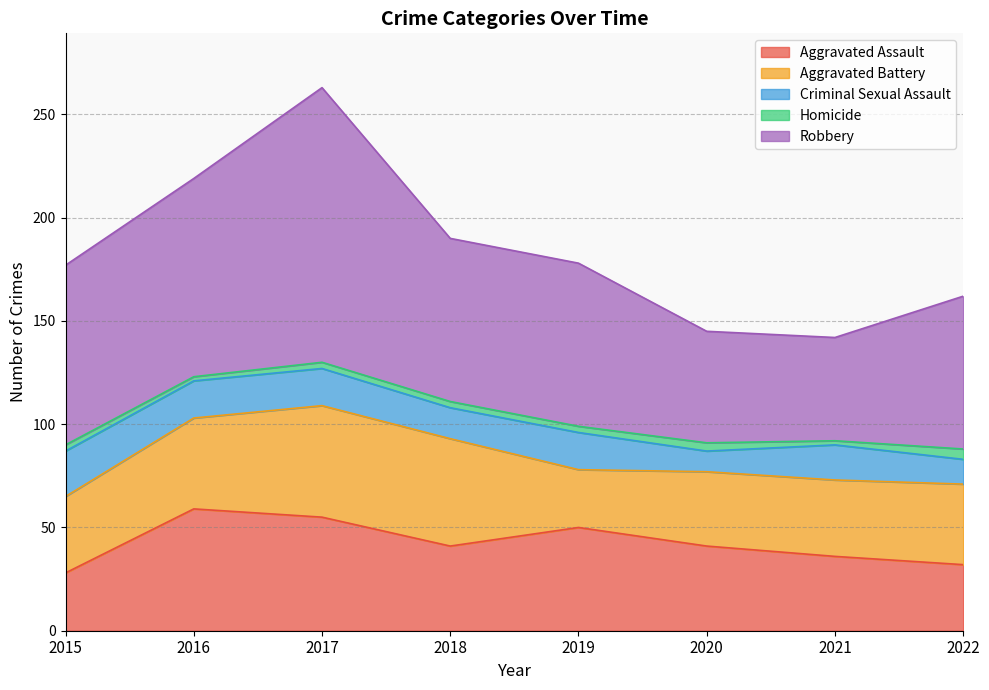

True or false: Robbery has more than 0 interior local peaks.

True